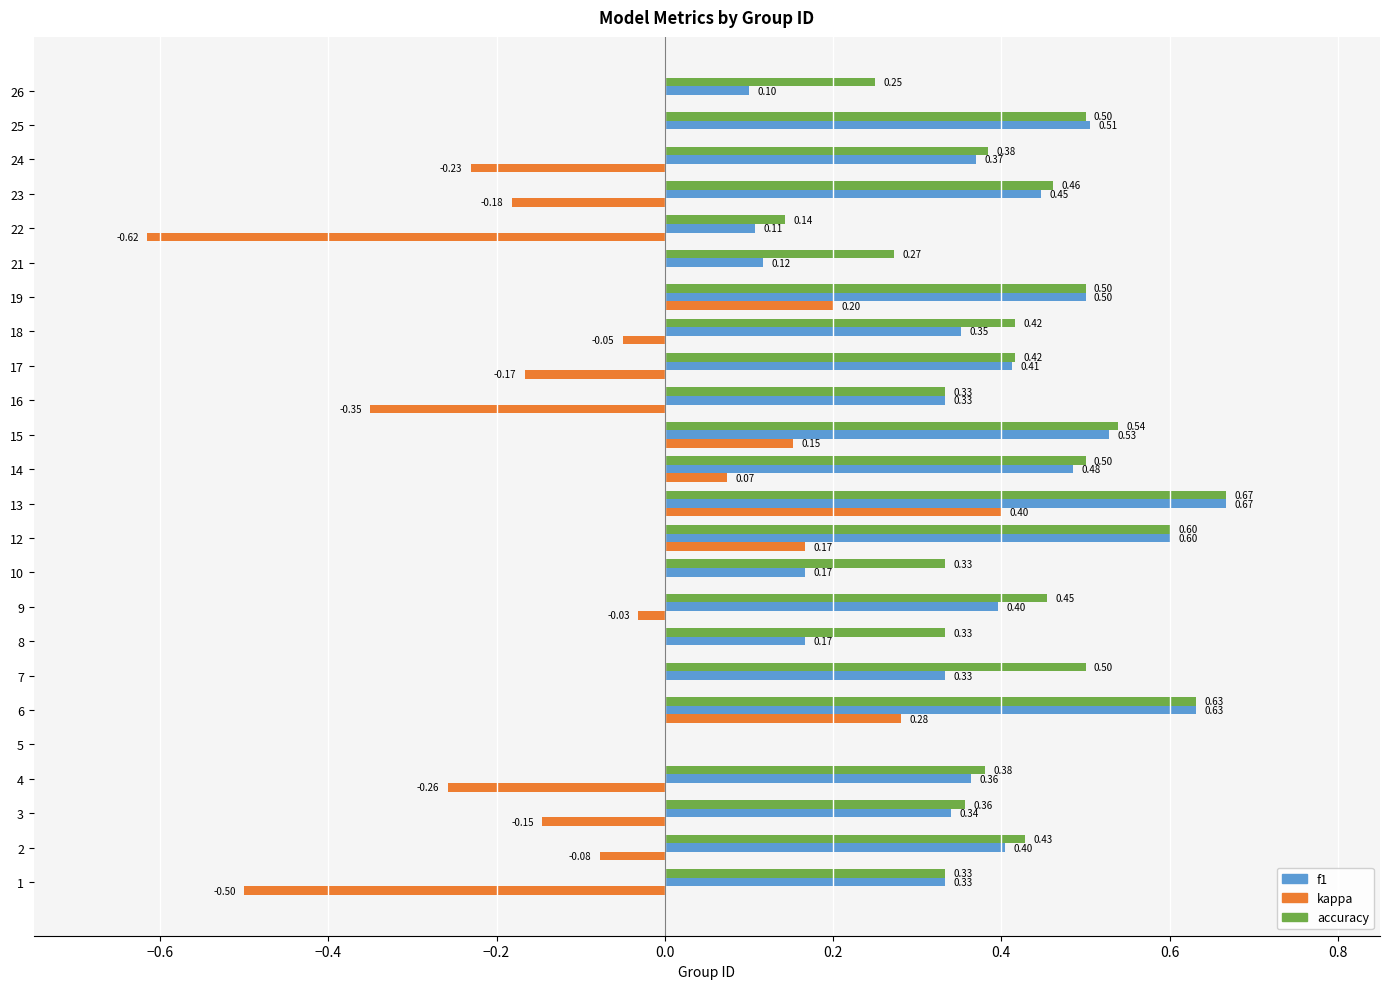

Is the value of accuracy at 17 greater than the value of kappa at 21?

Yes